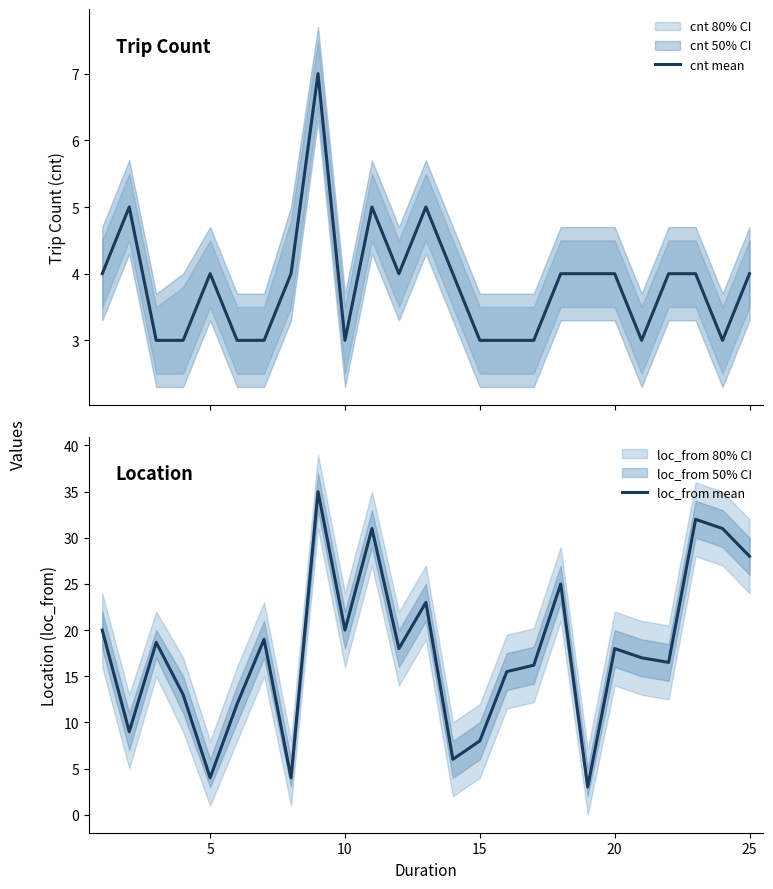

What is the highest value of the cnt mean series?

7